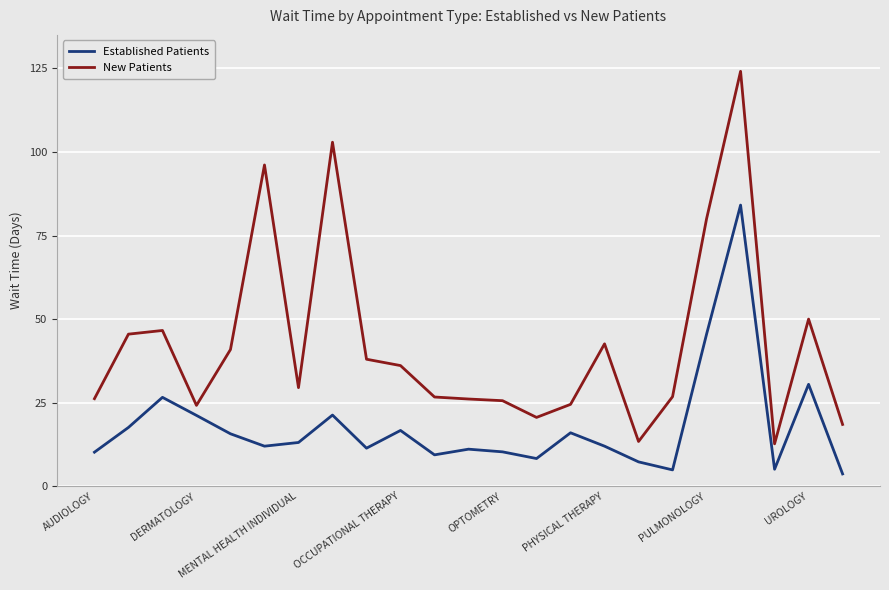

Rank the series by their average value, from highest to lowest.

New Patients, Established Patients